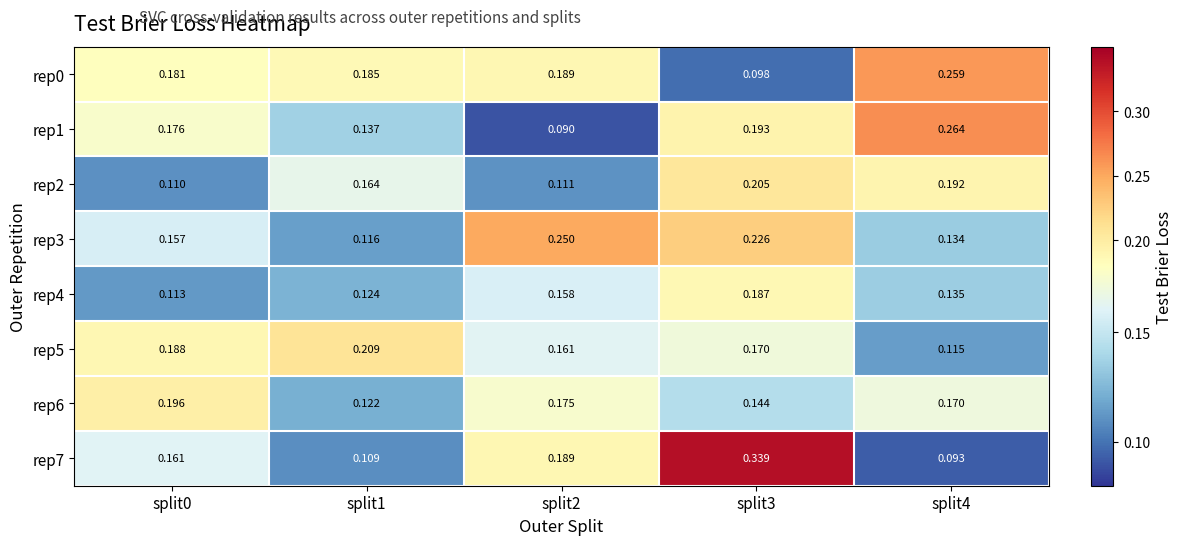

Which series changed the most between split1 and split2?

rep3